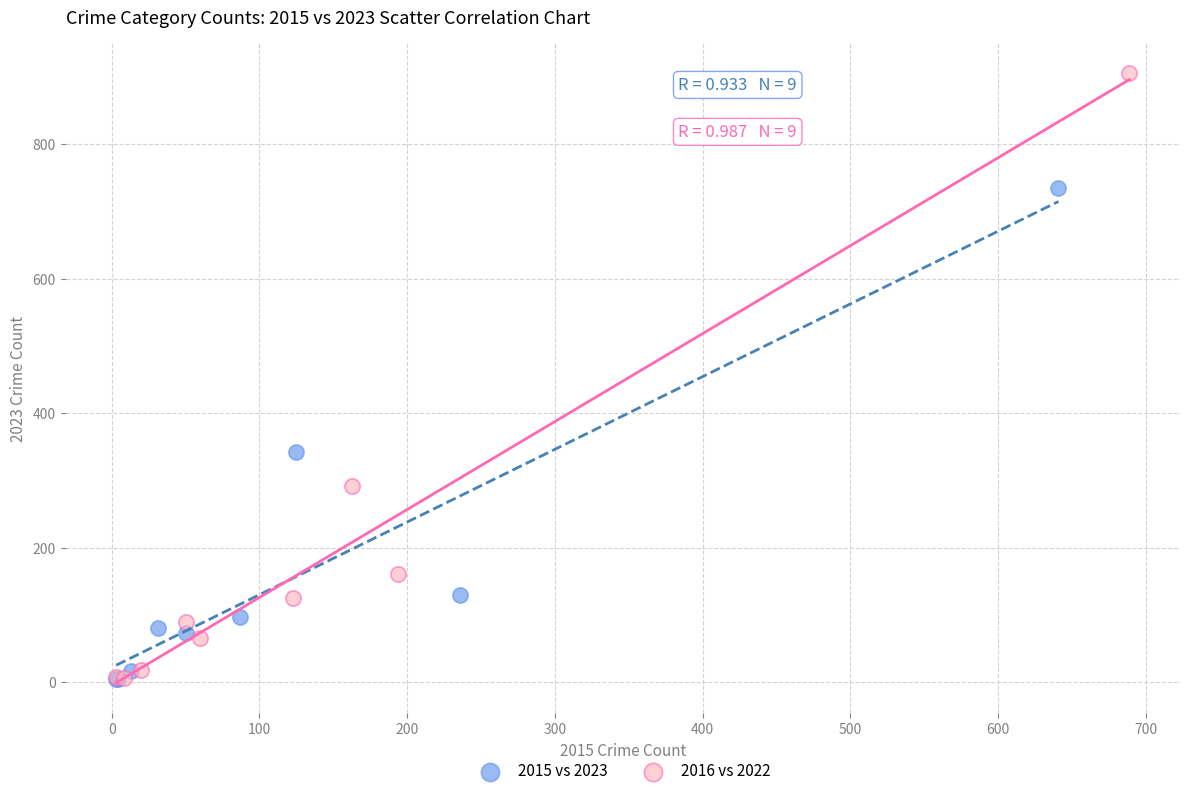

Which series reaches the maximum Y coordinate?

2016 vs 2022